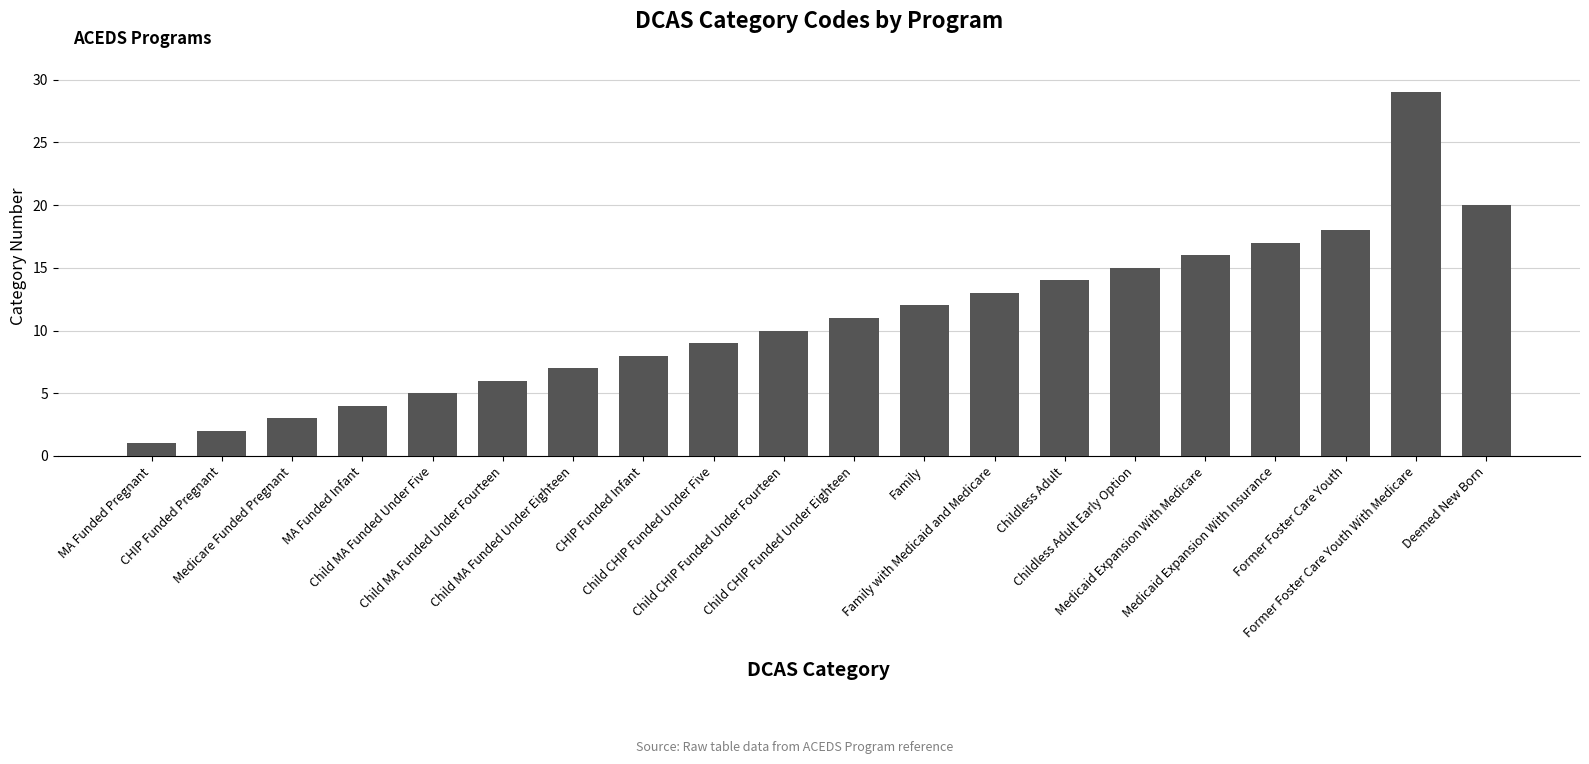

Reading right to left, extract all data points from this chart.

Deemed New Born=20	Former Foster Care Youth With Medicare=29	Former Foster Care Youth=18	Medicaid Expansion With Insurance=17	Medicaid Expansion With Medicare=16	Childless Adult Early Option=15	Childless Adult=14	Family with Medicaid and Medicare=13	Family=12	Child CHIP Funded Under Eighteen=11	Child CHIP Funded Under Fourteen=10	Child CHIP Funded Under Five=9	CHIP Funded Infant=8	Child MA Funded Under Eighteen=7	Child MA Funded Under Fourteen=6	Child MA Funded Under Five=5	MA Funded Infant=4	Medicare Funded Pregnant=3	CHIP Funded Pregnant=2	MA Funded Pregnant=1